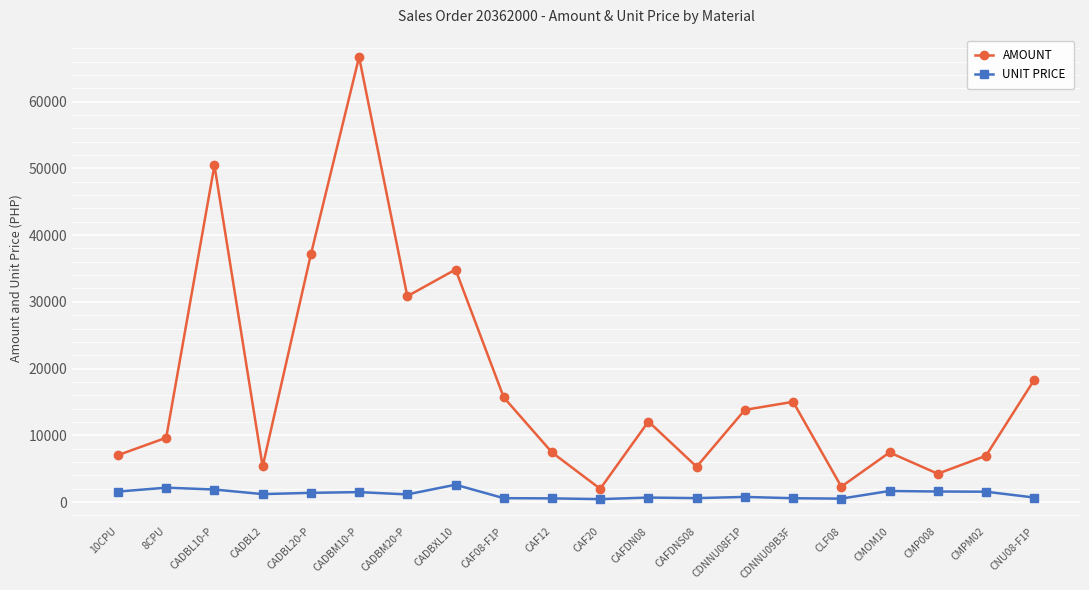

List the series in order of their peak value, highest first.

AMOUNT, UNIT PRICE